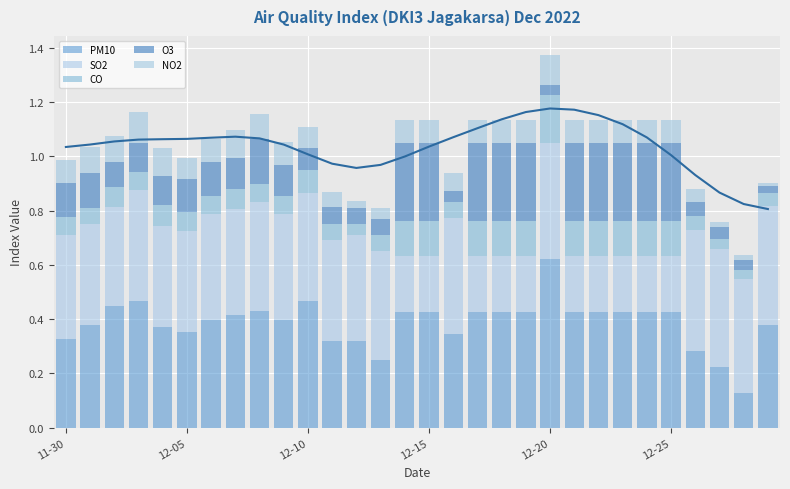

What is the difference between the maximum and minimum values in the PM10 series?

0.5